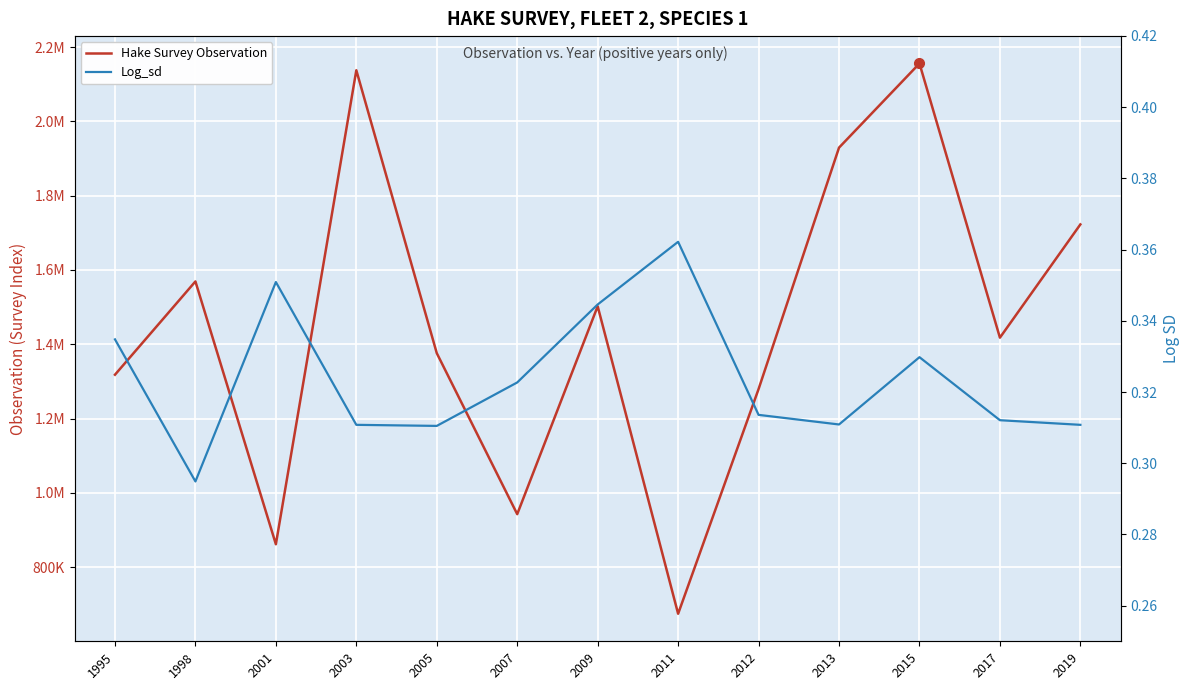

What is the total value across all series at 2017?

1417811.3